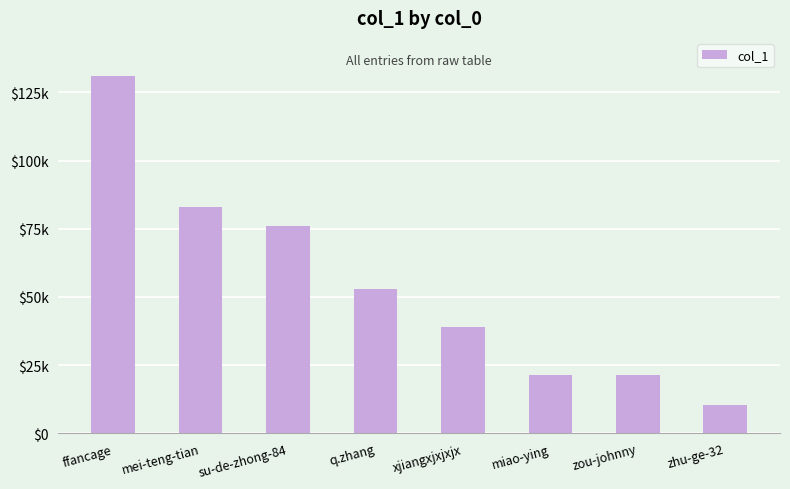

Which category has the lowest value across all series?

zhu-ge-32